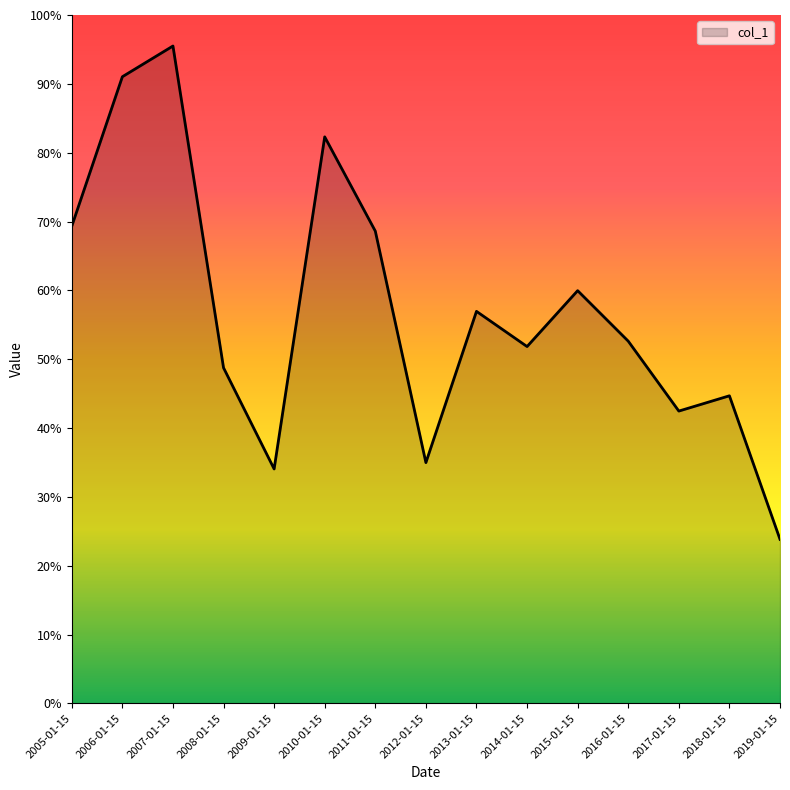

Where is the data nearest to the value 95?

2015-01-15